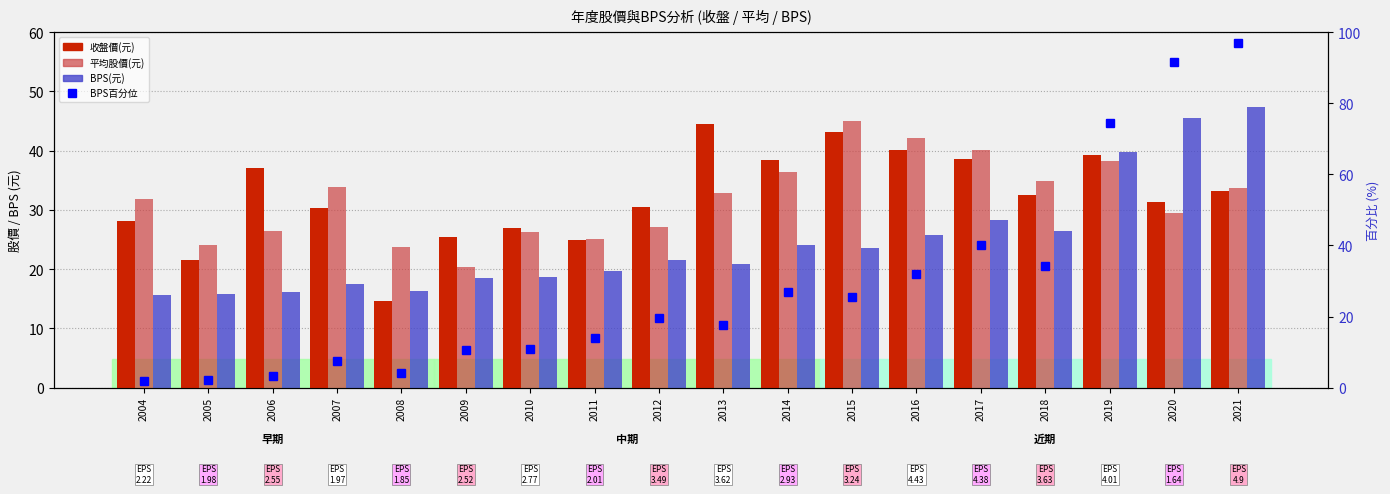

At 2006, list the series in order from largest to smallest.

收盤價(元), 平均股價(元), BPS(元), BPS percentile rank